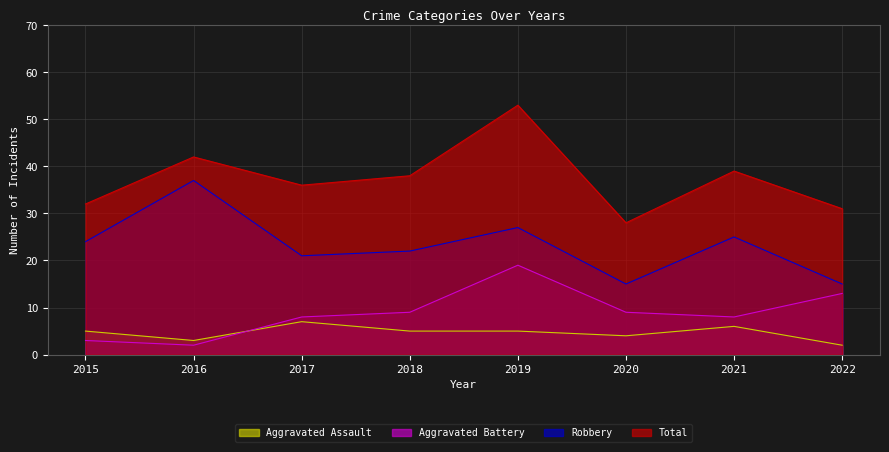

What are all the series names shown in the legend?

Aggravated Assault, Aggravated Battery, Robbery, Total